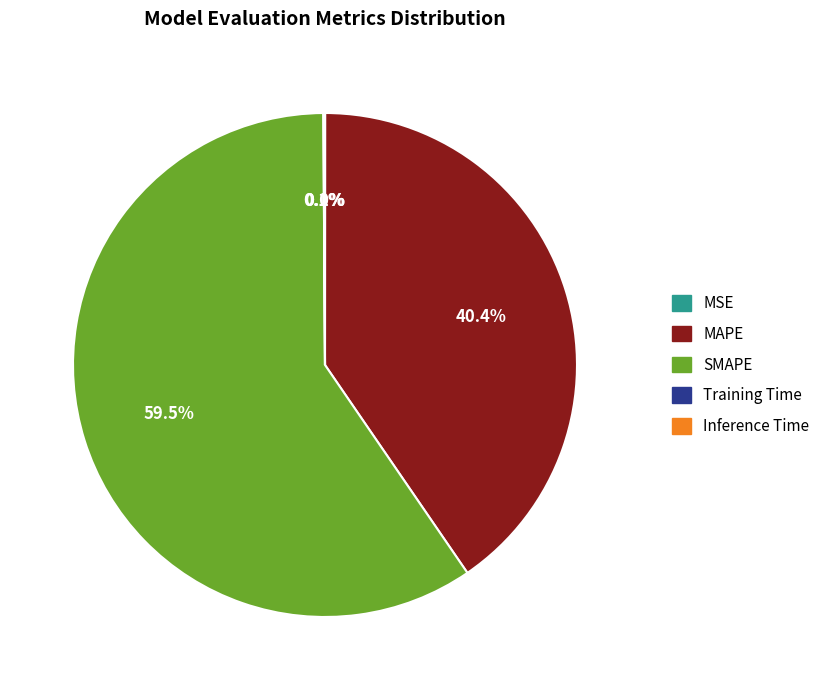

Which slice represents more than half of the pie?

SMAPE